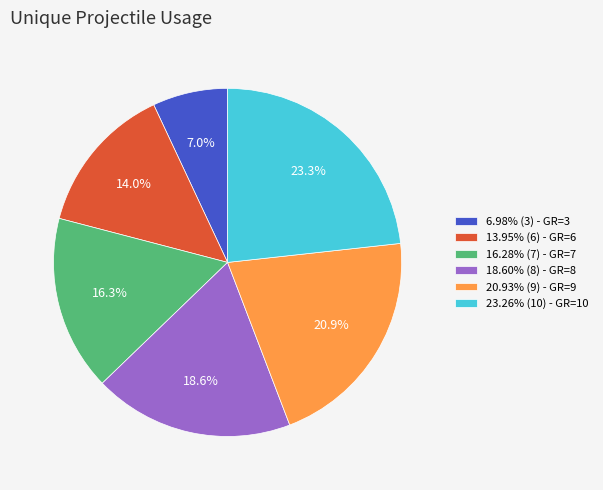

To the nearest percent, what is the difference between the largest and smallest slice percentages?

16%